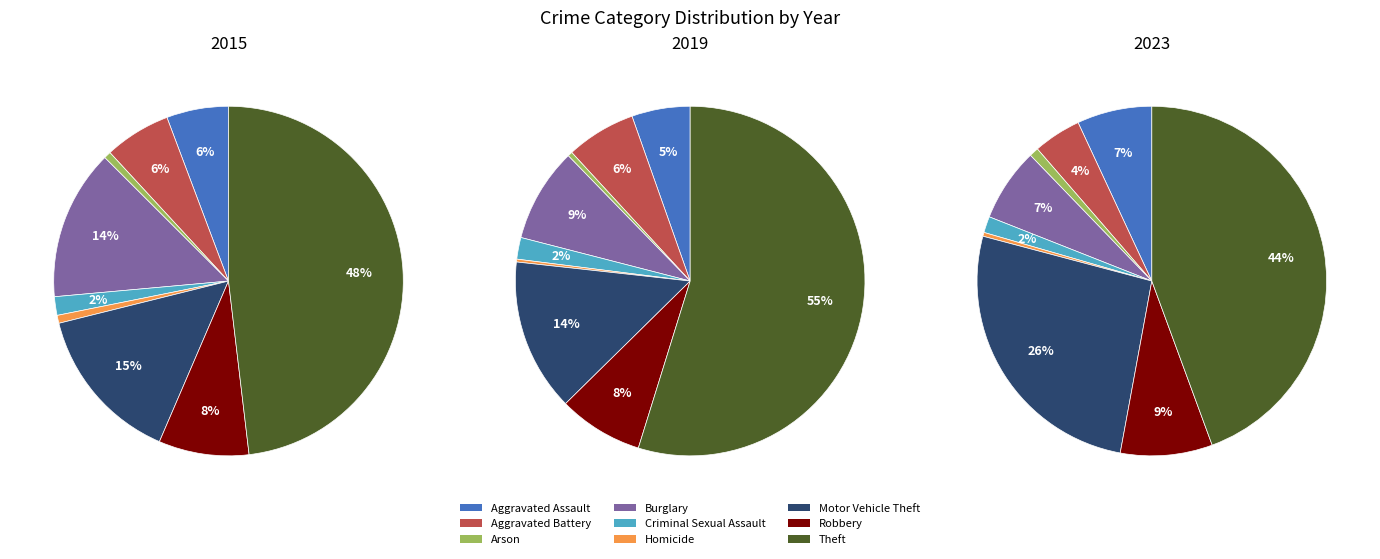

Does any single category account for the majority?

No